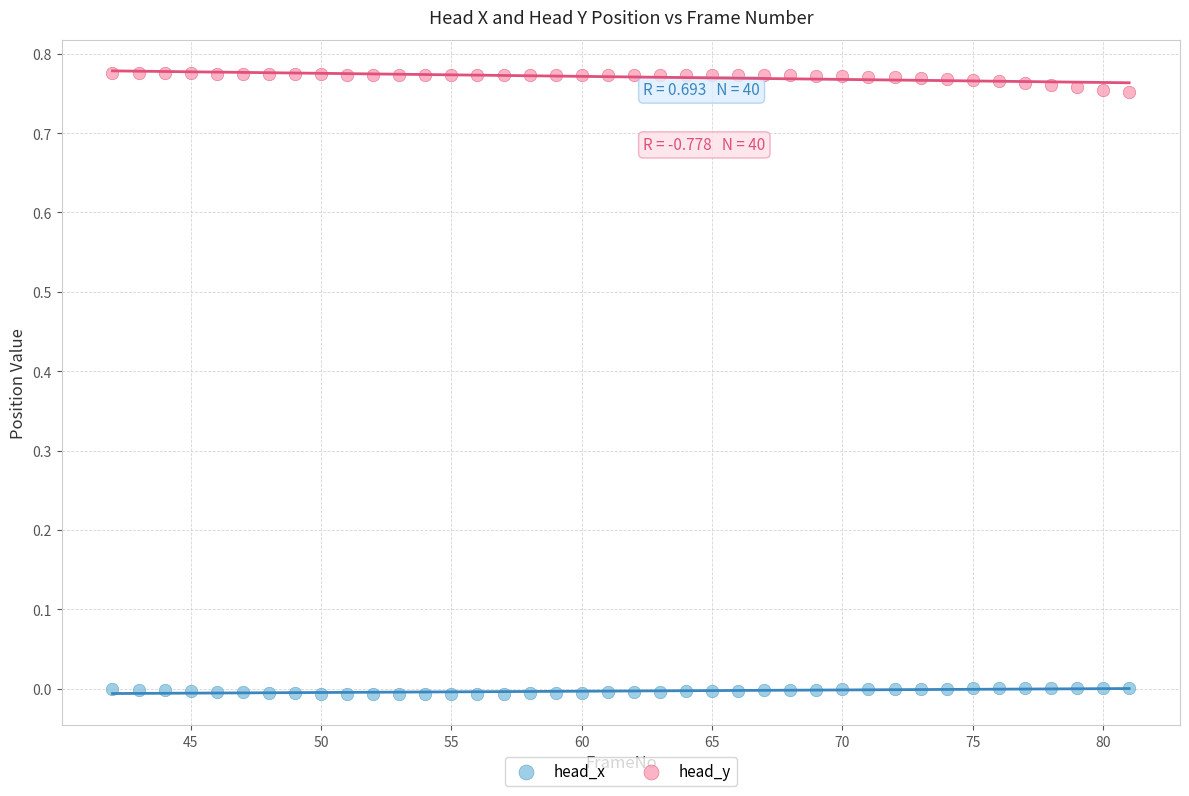

Which series reaches the minimum Y coordinate?

head_x